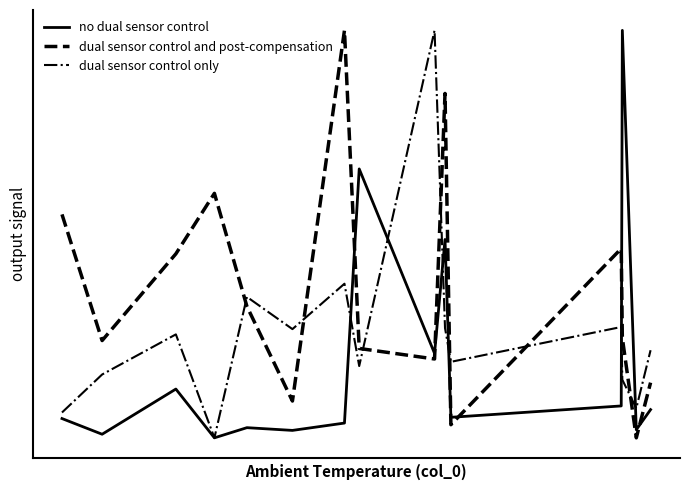

Where is the first local minimum for dual sensor control only?

3